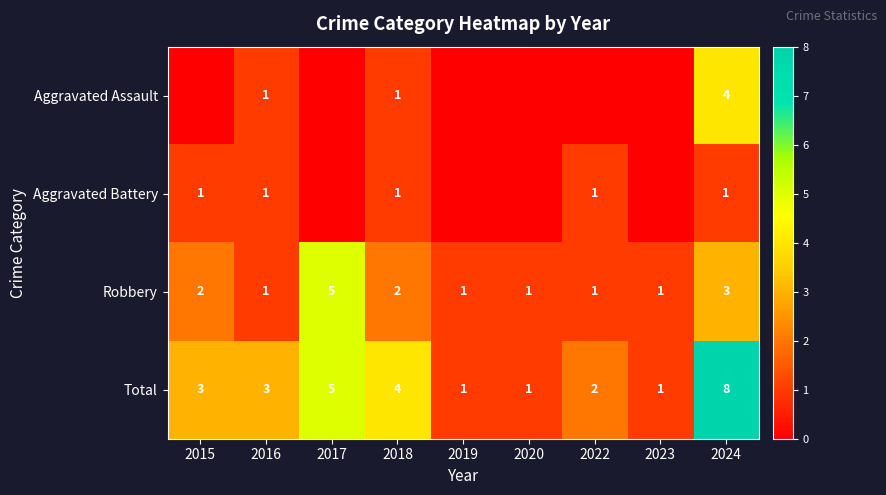

What is the approximate value of Total at 2024?

8